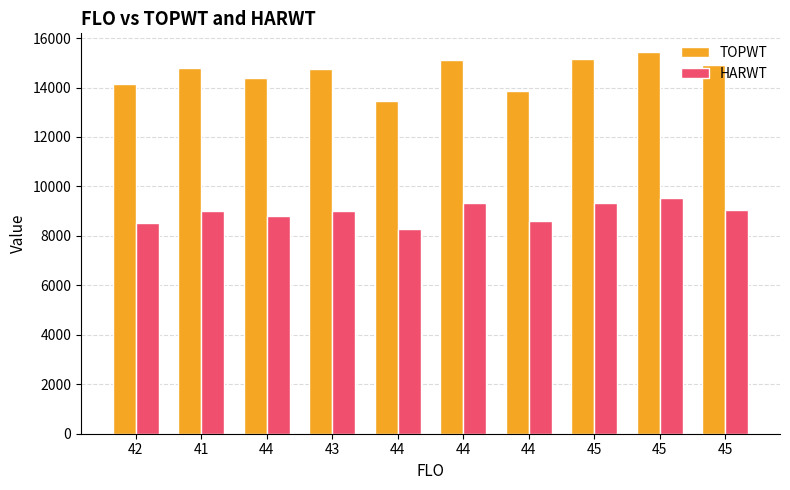

At which label does HARWT reach its peak?

45